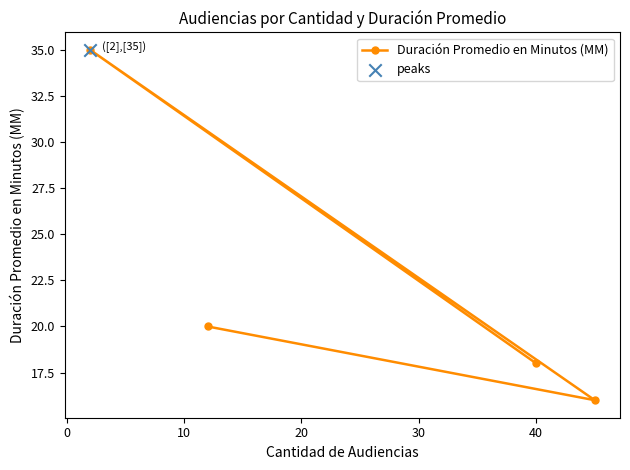

What is the smallest value displayed?

16